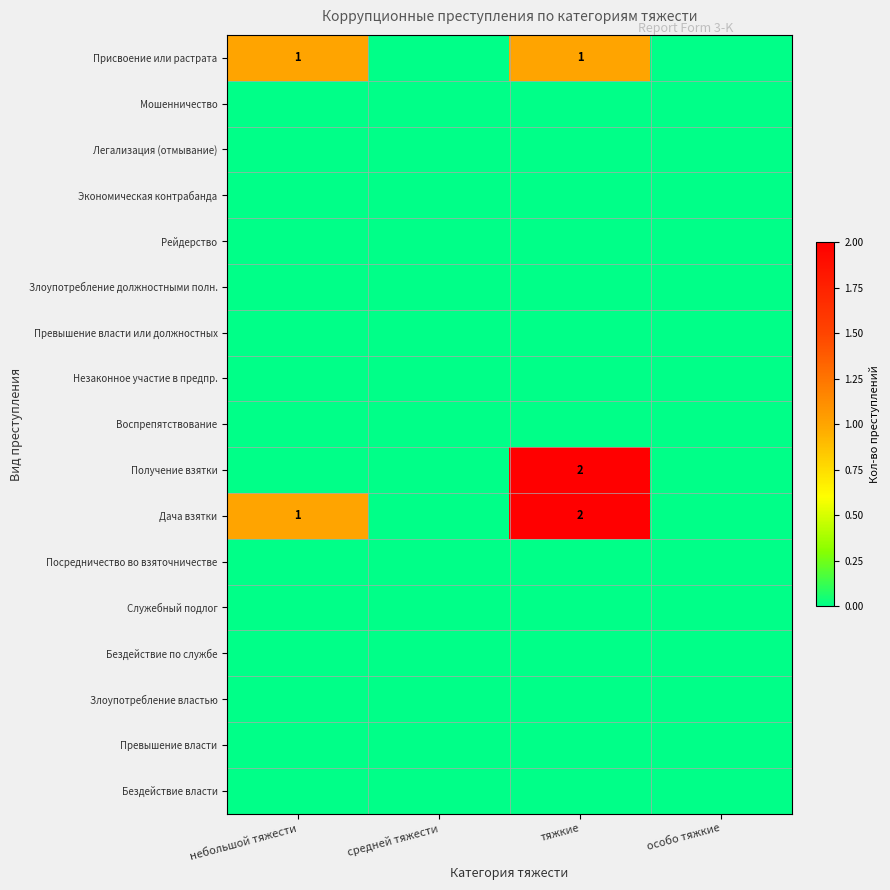

True or false: Дача взятки has a value of 3 at тяжкие.

False